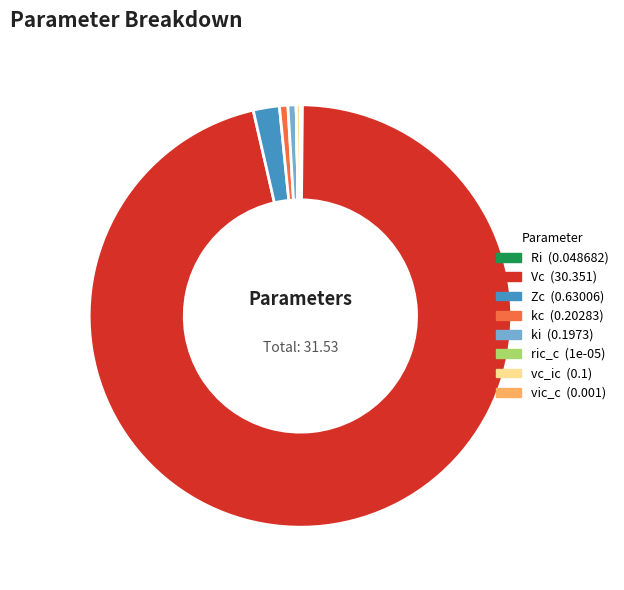

Is ki the majority of the pie?

No